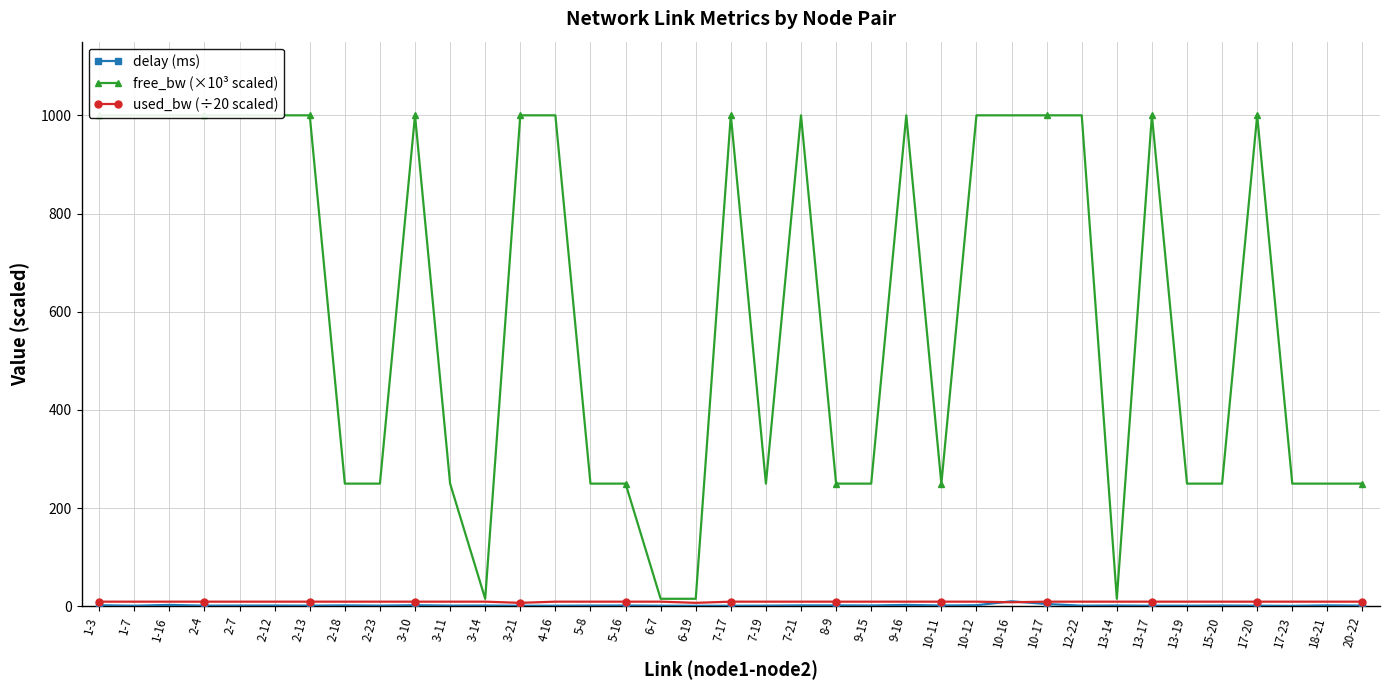

What is the greatest value displayed?

1000.0